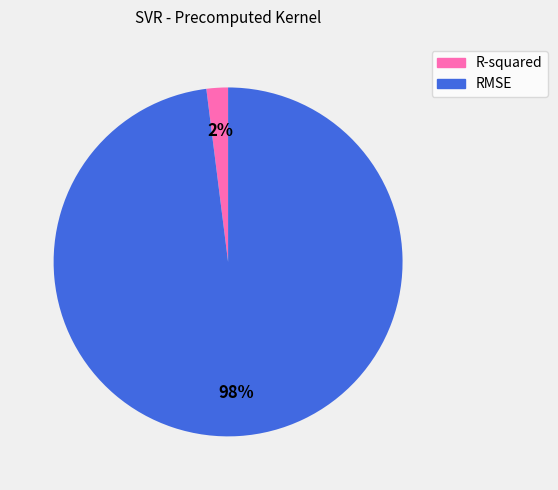

Is there any slice that represents more than half of the pie?

Yes